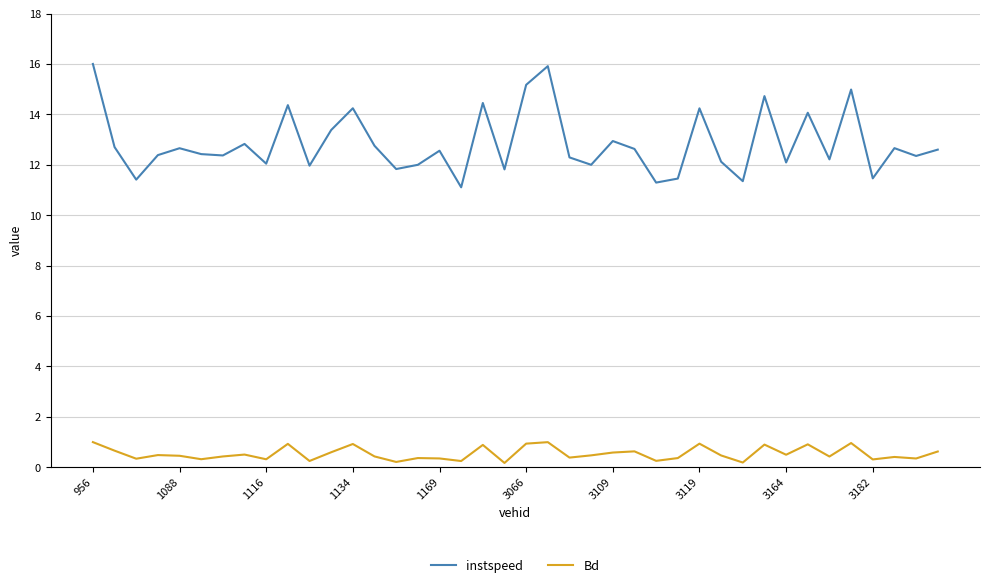

Which series has the widest spread of values?

instspeed